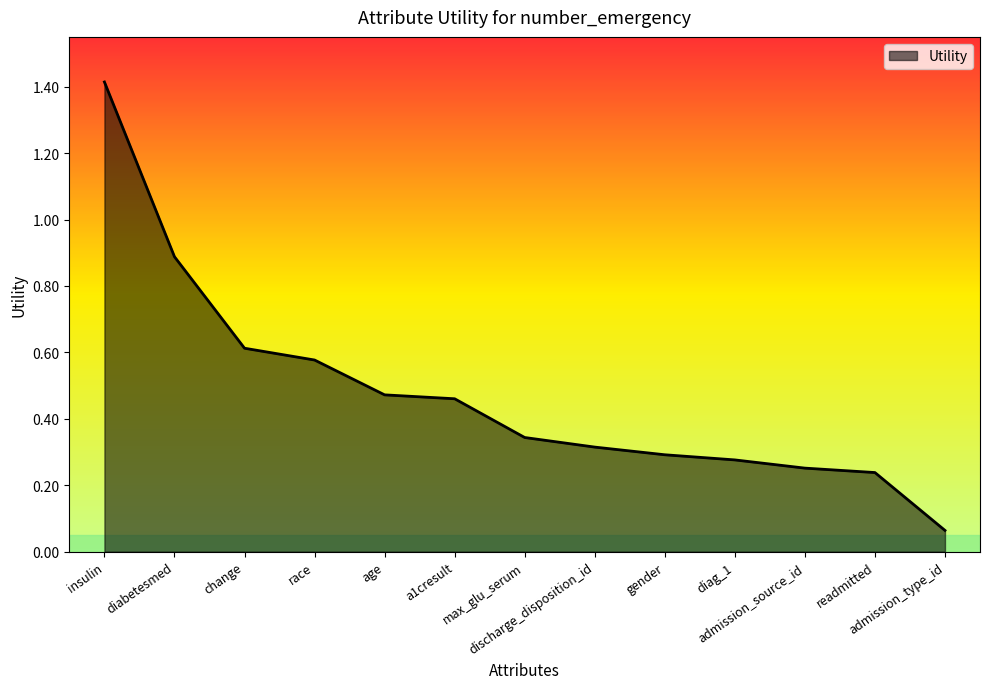

At which category does the chart reach its peak across all series?

insulin